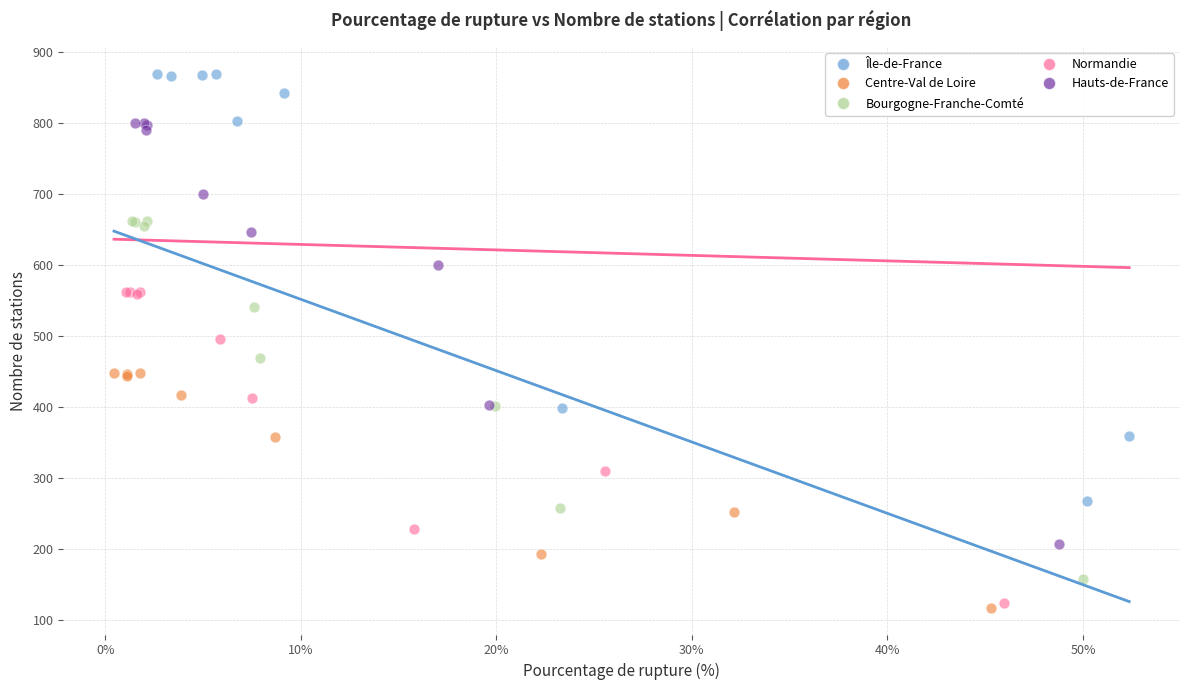

Which series has the largest Y range (max minus min)?

Île-de-France